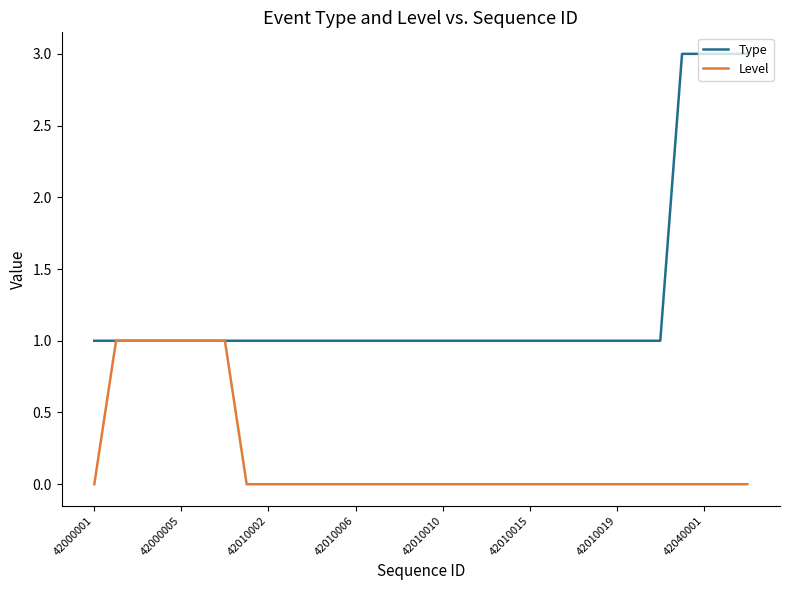

Rank the series by their average value, from highest to lowest.

Type, Level